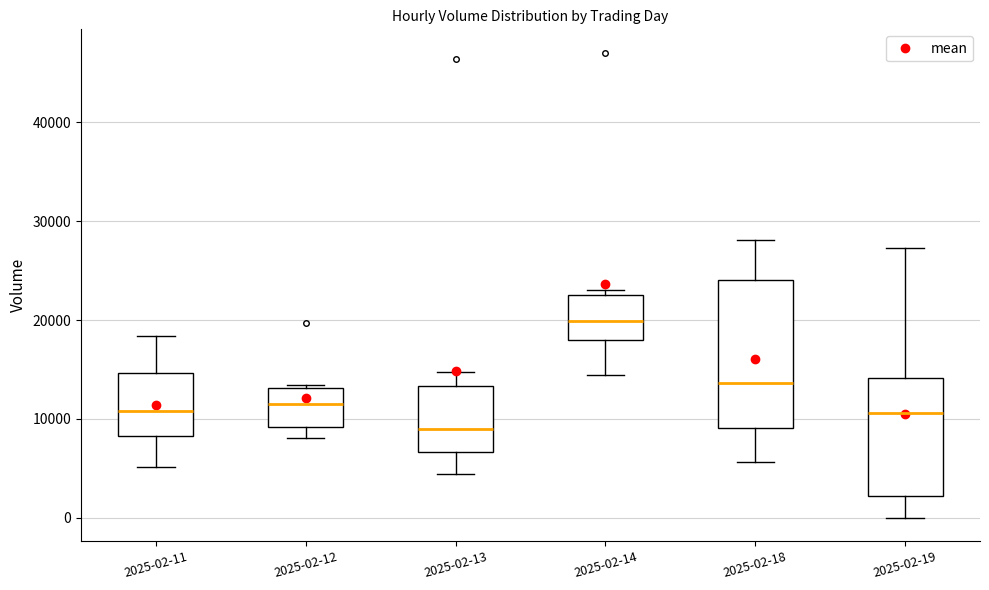

Reading left to right, read every box against the y-axis: the position of its median line, the range the box covers, and the ends of its whiskers. The values are not printed on the chart, so give them approximately, as read against the axis.

2025-02-11: median 11000, box 8000 to 15000, whiskers 5000 to 18000
2025-02-12: median 11000, box 9000 to 13000, whiskers 8000 to 13000 (just above the box's upper edge)
2025-02-13: median 9000, box 7000 to 13000, whiskers 4000 to 15000
2025-02-14: median 20000, box 18000 to 23000, whiskers 14000 to 23000 (just above the box's upper edge)
2025-02-18: median 14000, box 9000 to 24000, whiskers 6000 to 28000
2025-02-19: median 11000, box 2000 to 14000, whiskers 0 to 27000